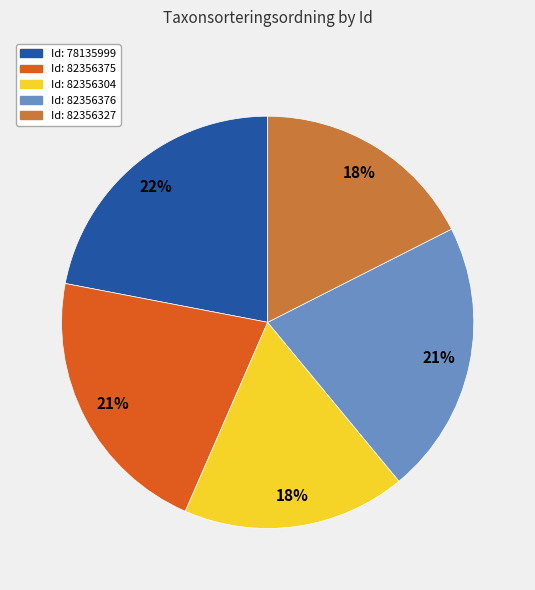

Is there a majority slice in this chart?

No